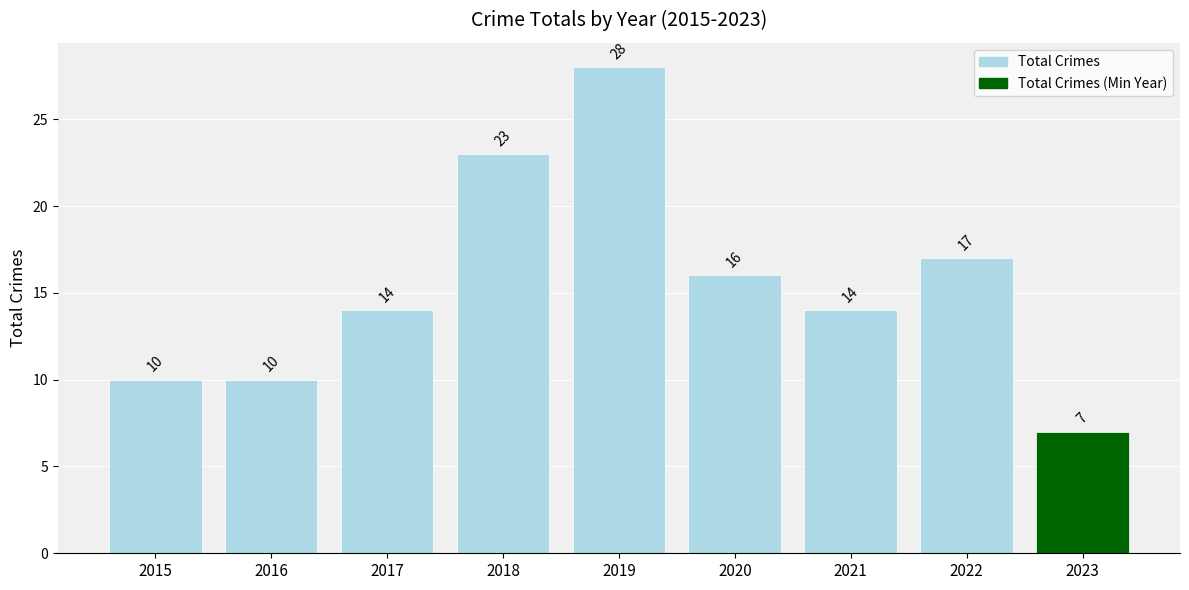

Approximately how many times larger is the value at 2015 compared to 2020?

0.6